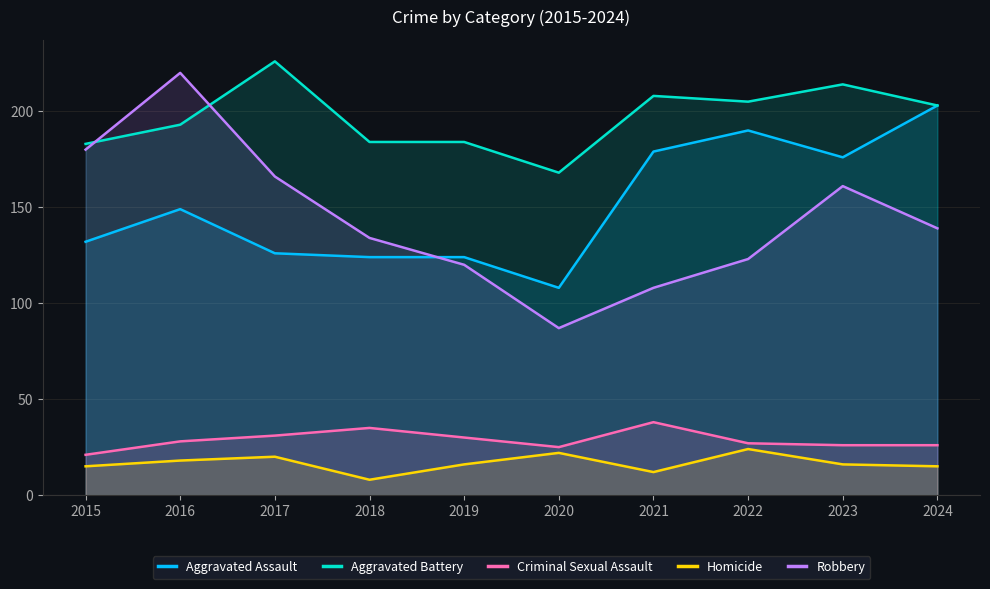

True or false: Criminal Sexual Assault and Aggravated Battery intersect in this chart.

False